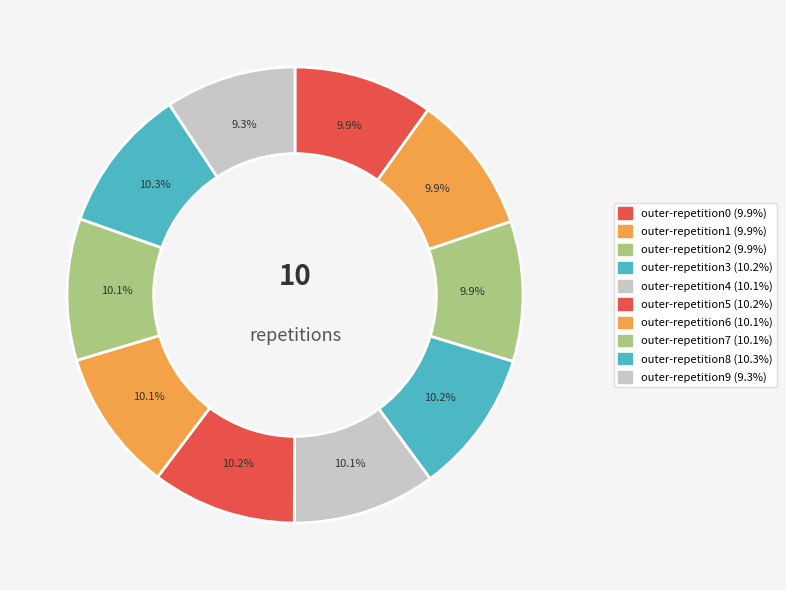

How many segments does this pie chart have?

10